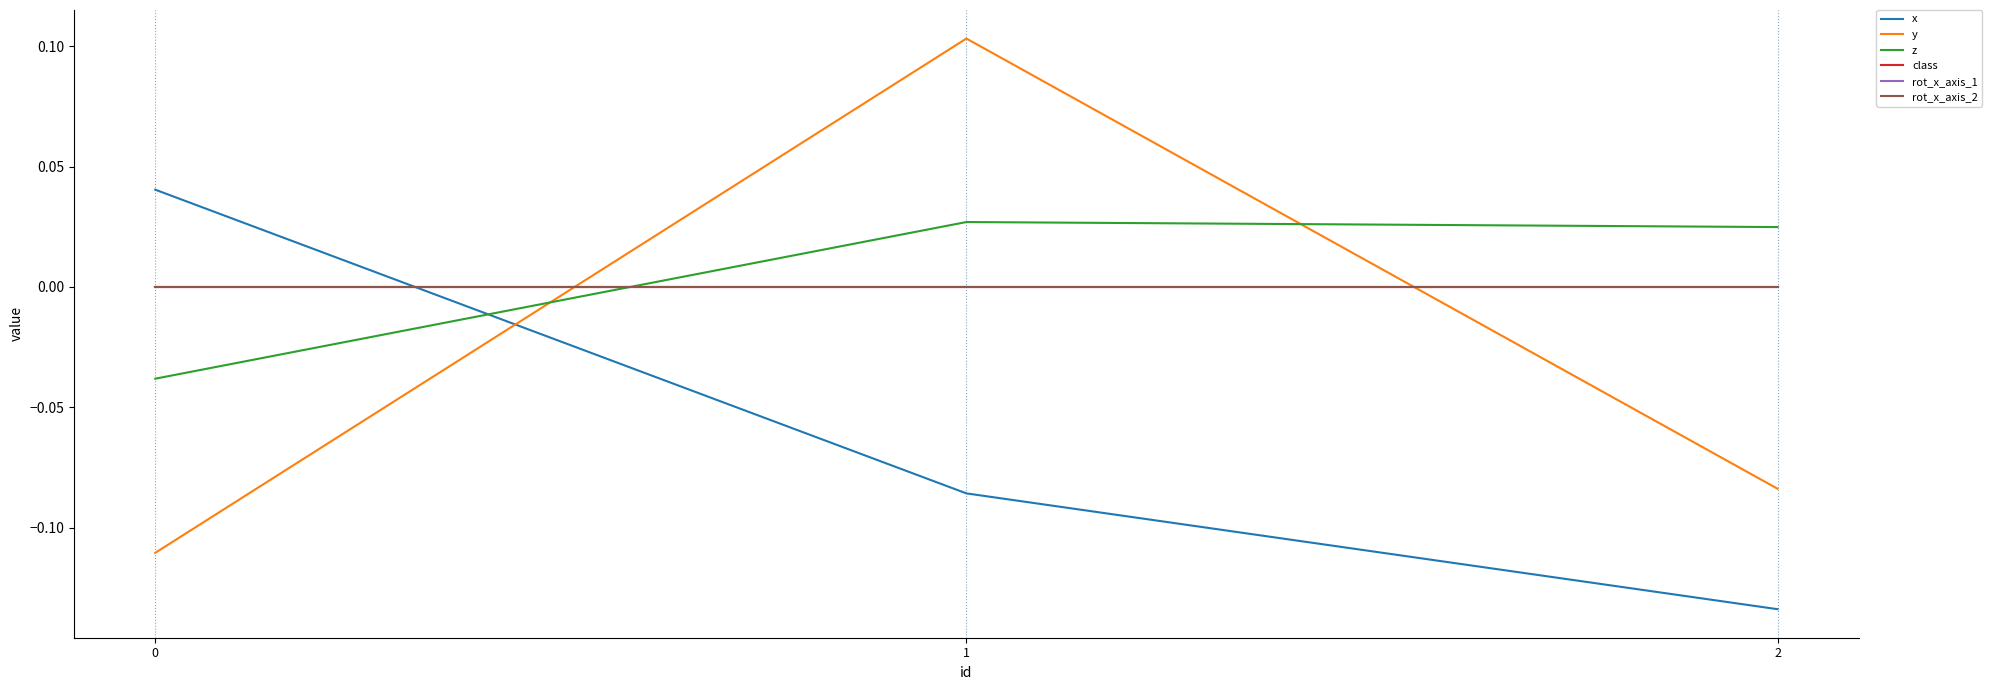

Between 0 and 2, which series saw the biggest shift?

x